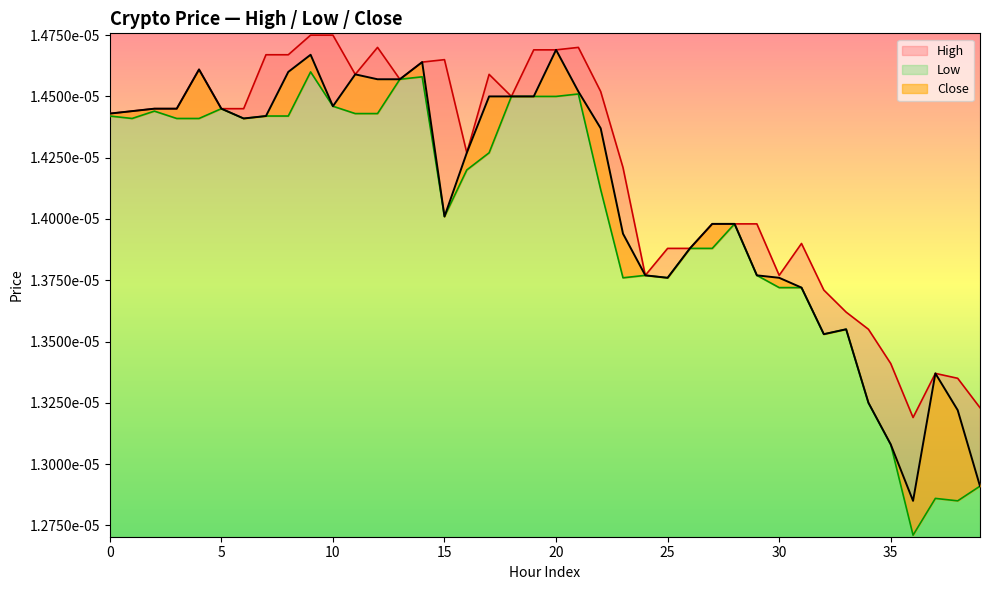

List the labels in order of Close value, smallest first.

36, 39, 35, 38, 34, 37, 32, 33, 31, 25, 30, 24, 29, 26, 23, 27, 28, 15, 16, 22, 6, 7, 0, 1, 2, 3, 5, 10, 17, 18, 19, 21, 12, 13, 11, 8, 4, 14, 9, 20